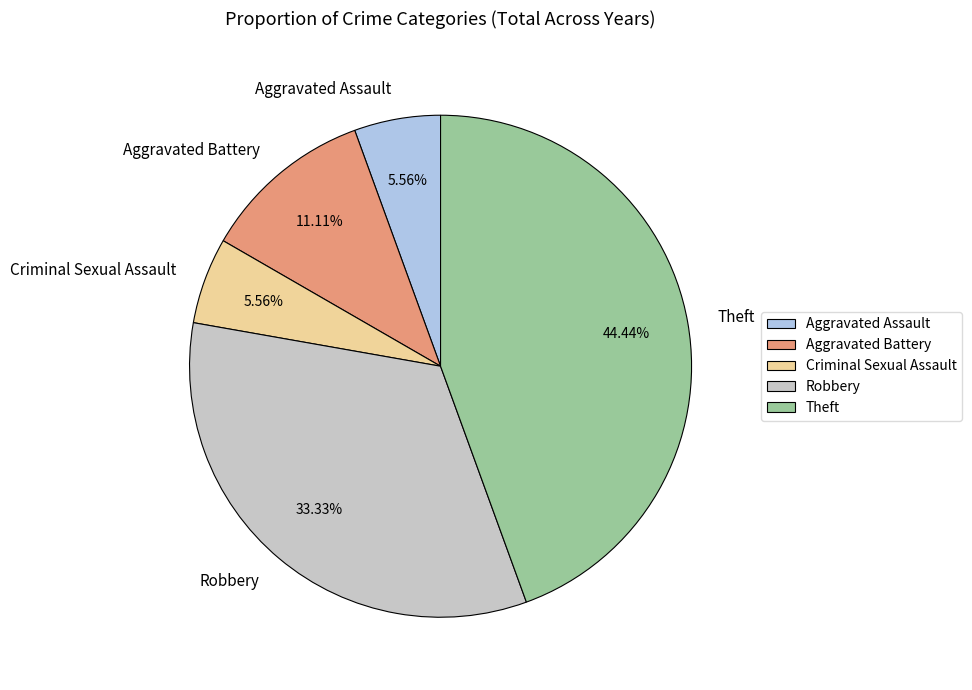

What is the total percentage of Aggravated Assault and Criminal Sexual Assault?

11.1%